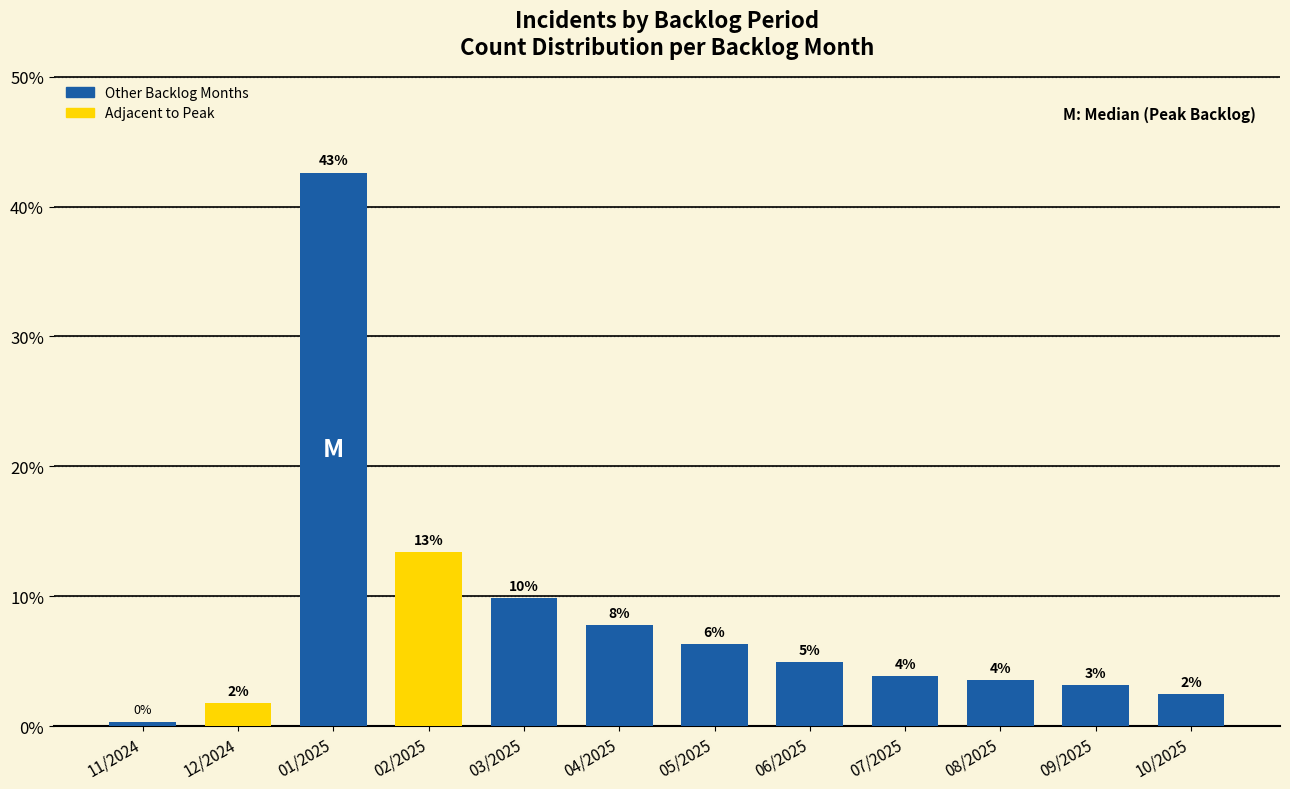

What is the difference between the maximum and minimum values?

42.3